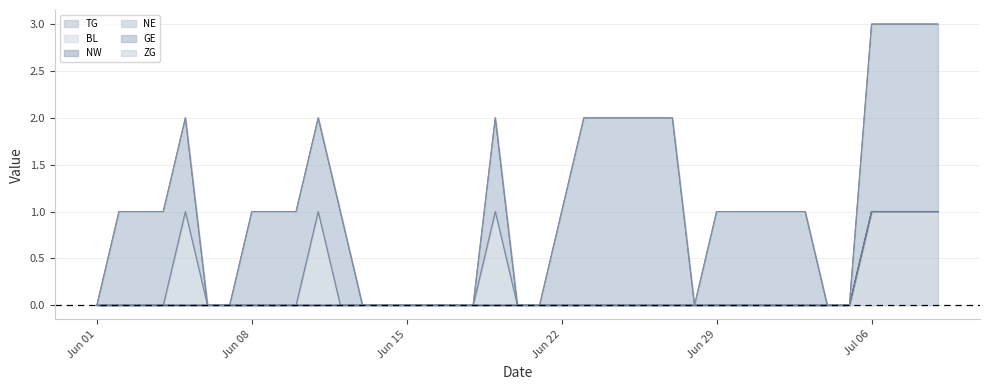

Where is BL nearest to the value 0?

2020-06-01